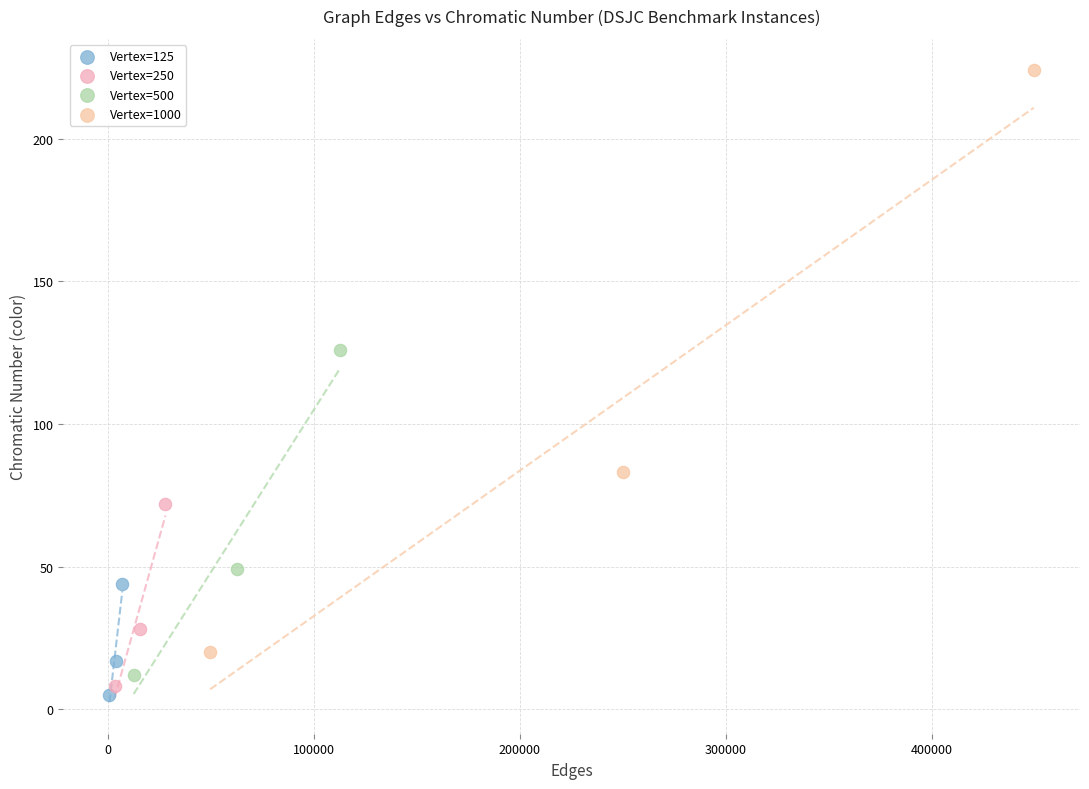

Which series contains the highest Y value?

Vertex=1000